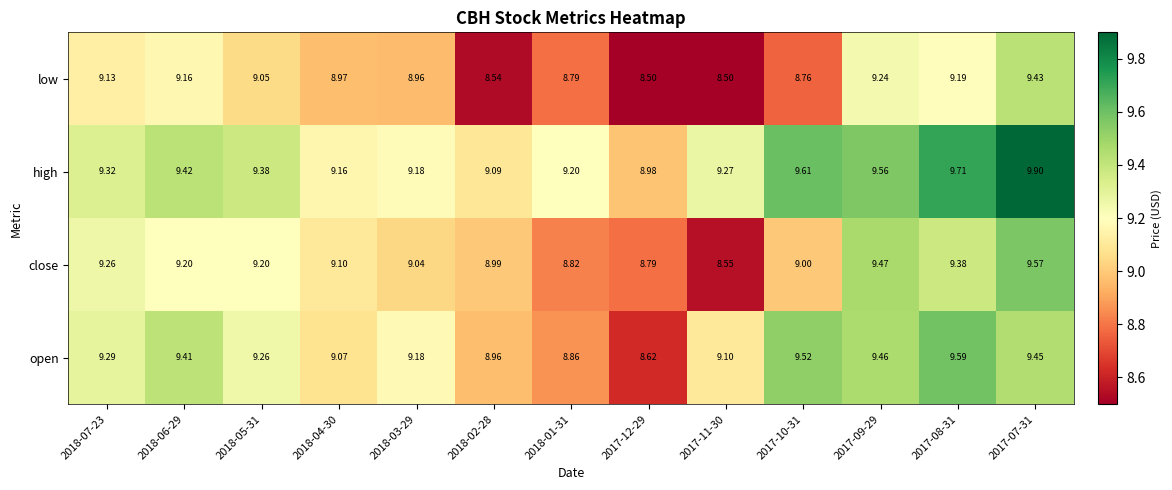

Is the value of low at 2017-08-31 greater than the value of high at 2018-01-31?

No